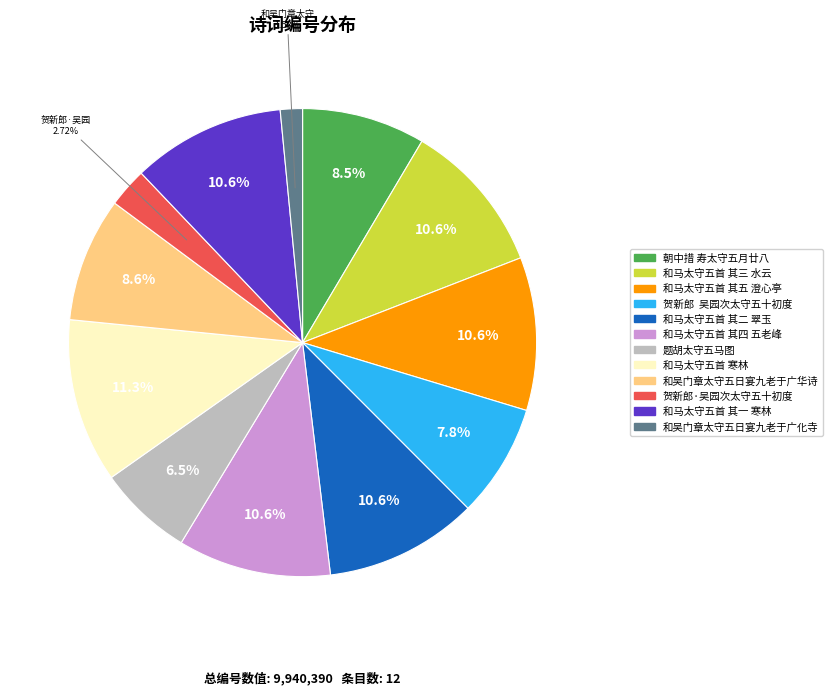

How many segments does this pie chart have?

12